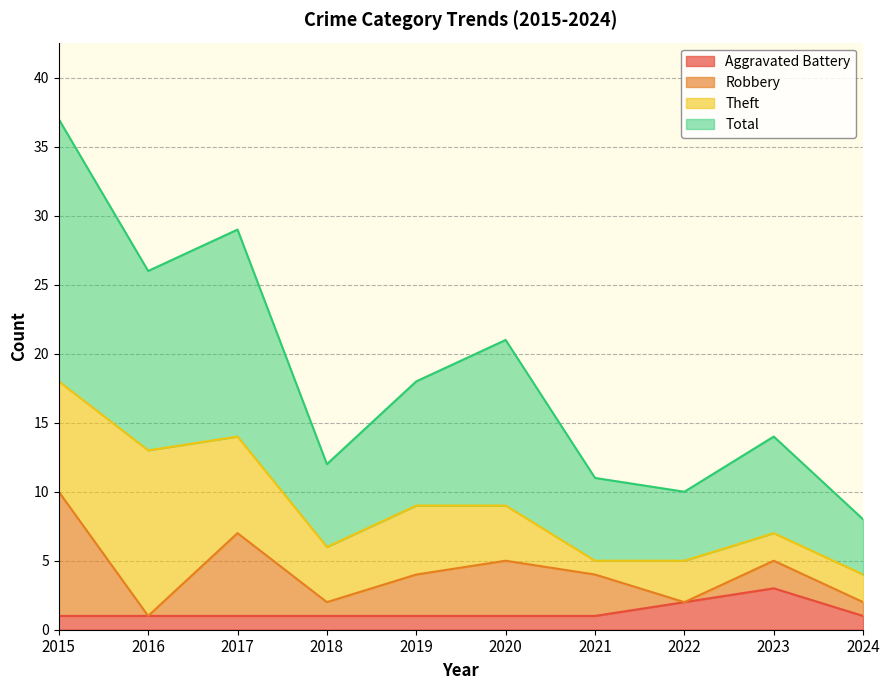

At which label does Aggravated Battery reach its peak?

2023